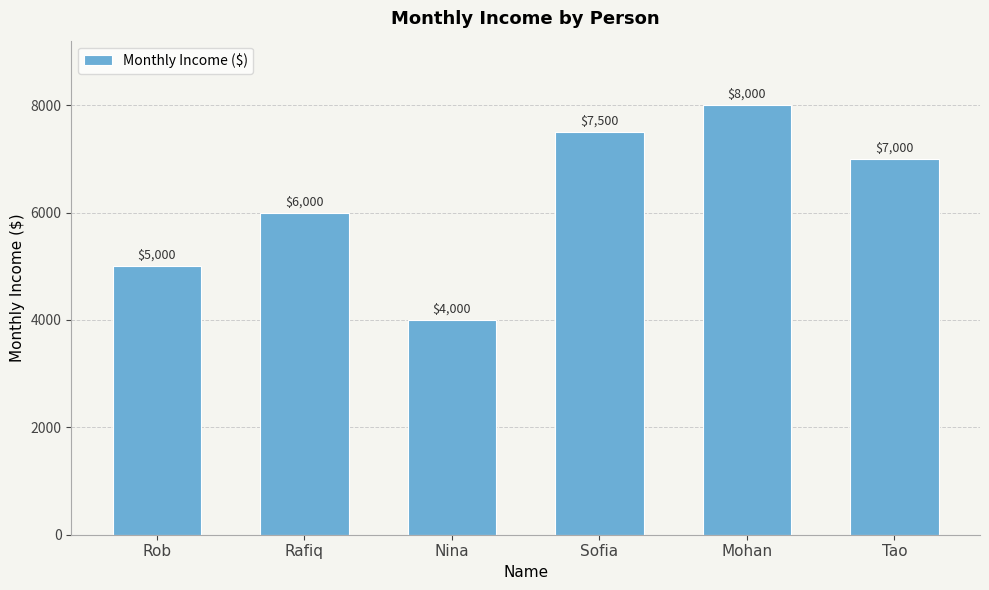

How many series are shown in this chart?

1